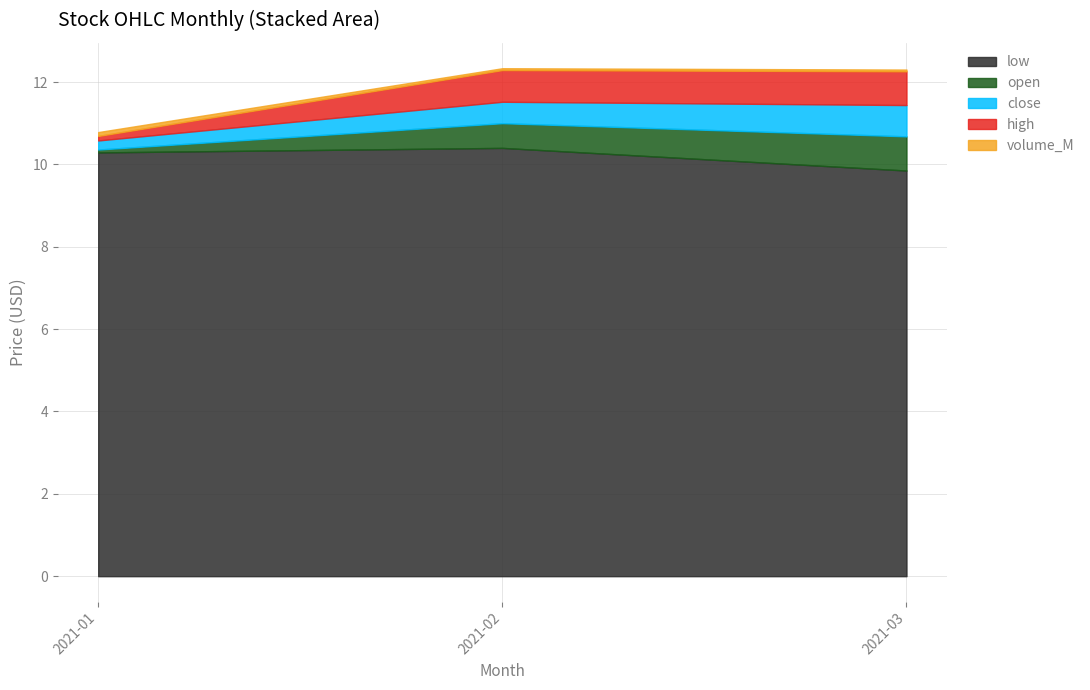

Is it true that low equals 5.8 at 2021-03?

False